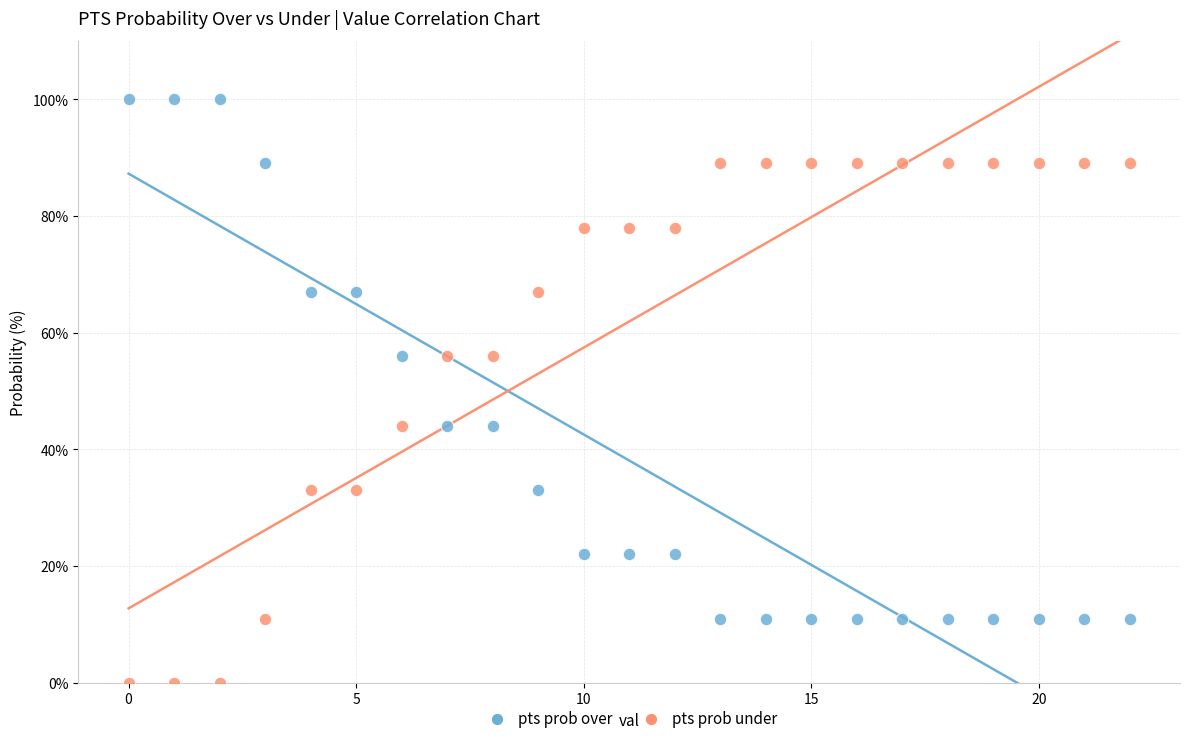

Which series contains the lowest Y value?

pts prob under